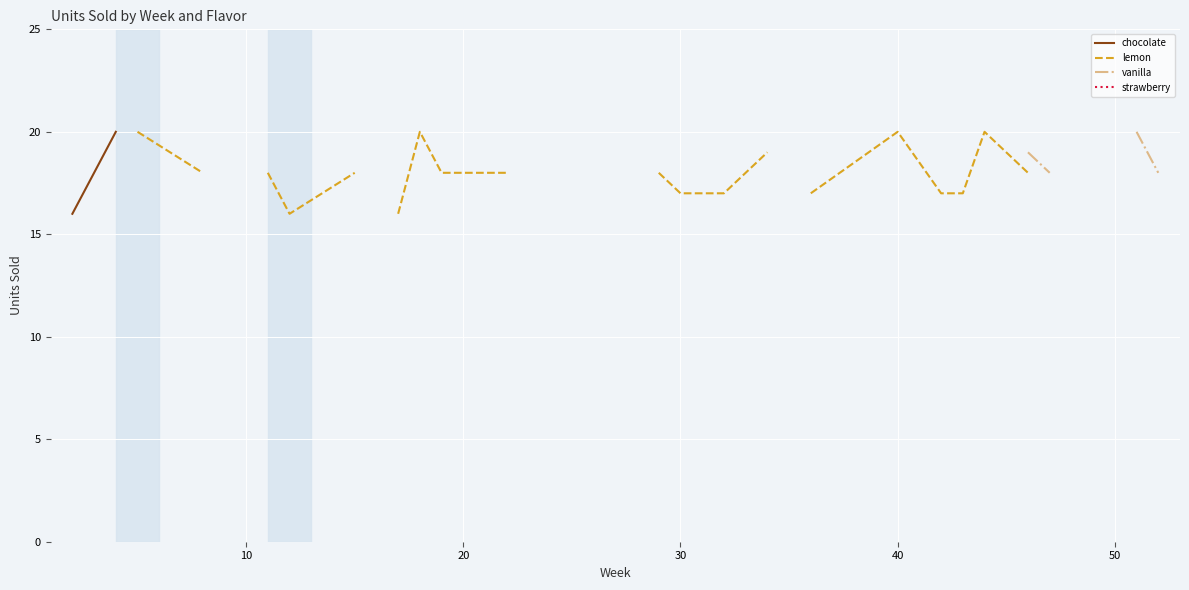

True or false: chocolate and lemon intersect in this chart.

False